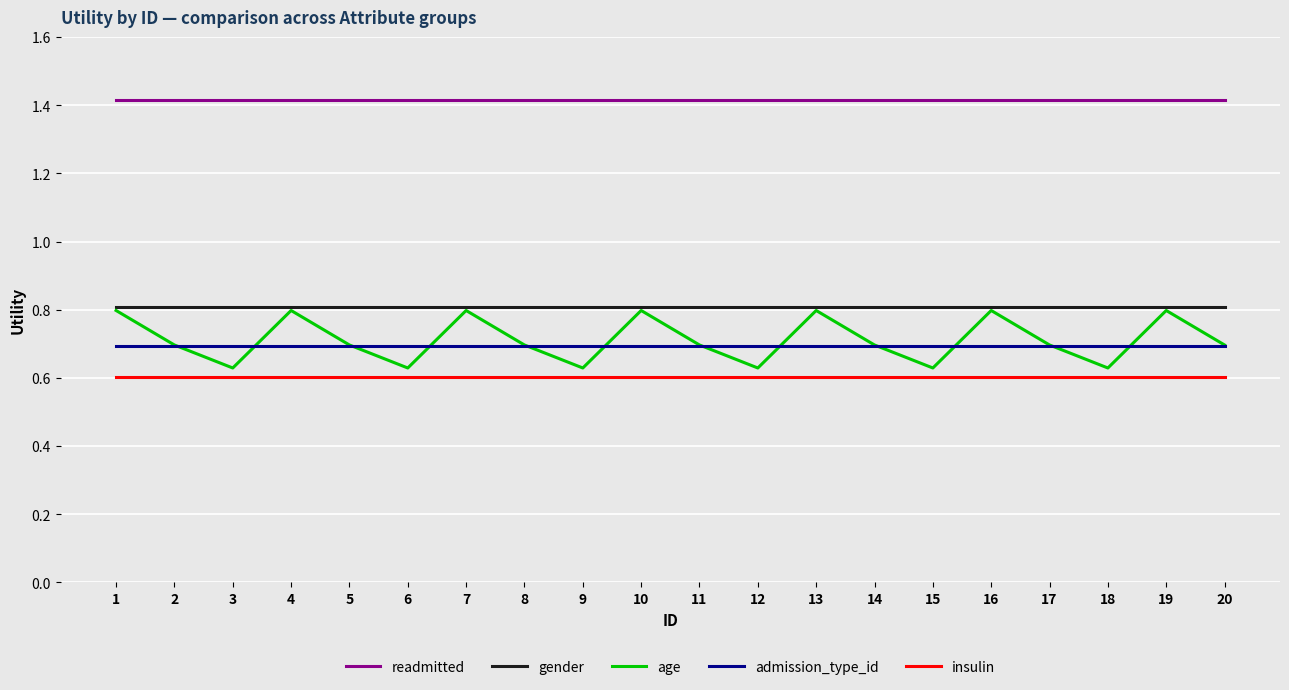

True or false: readmitted and gender intersect in this chart.

False